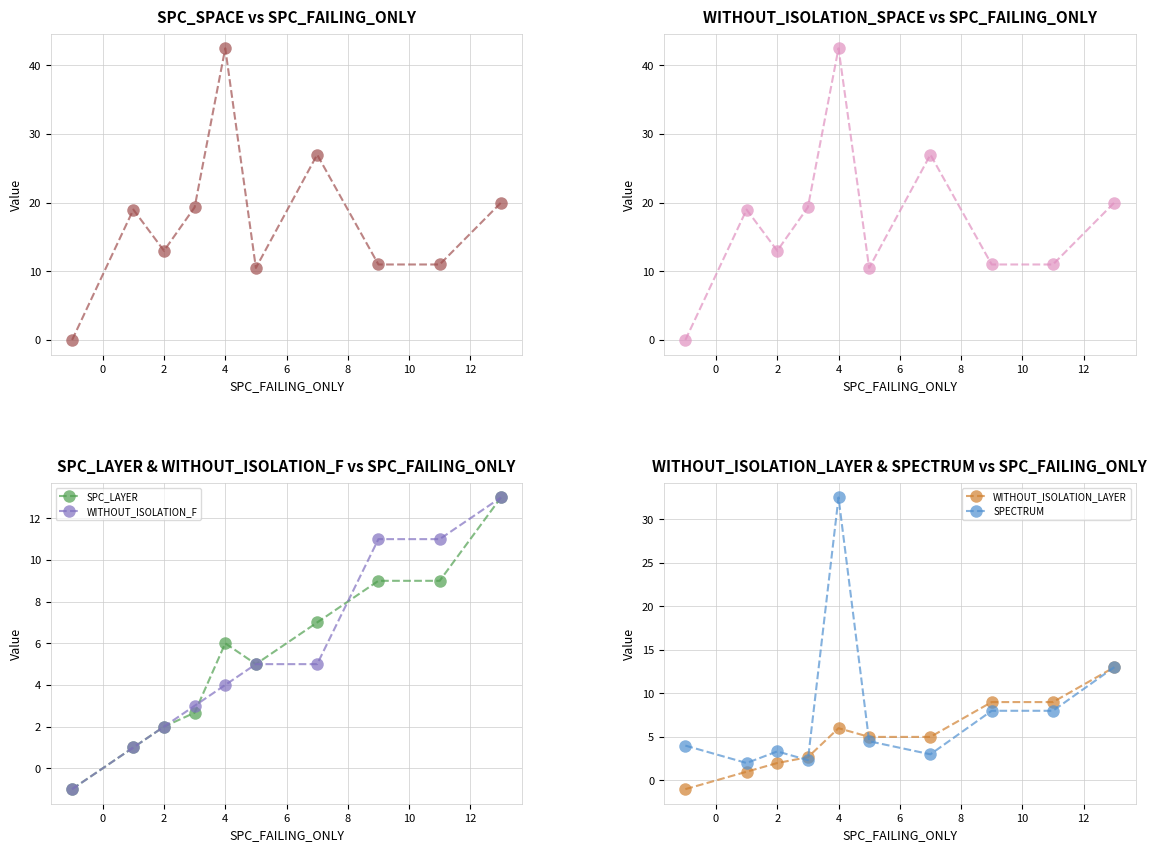

Where is the first local maximum for WITHOUT_ISOLATION_LAYER?

4